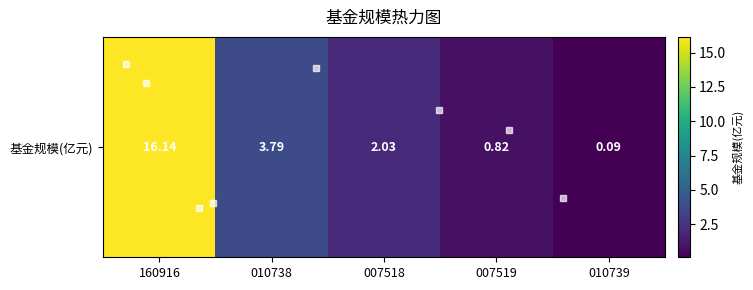

Rank the categories by value from highest to lowest.

160916, 010738, 007518, 007519, 010739